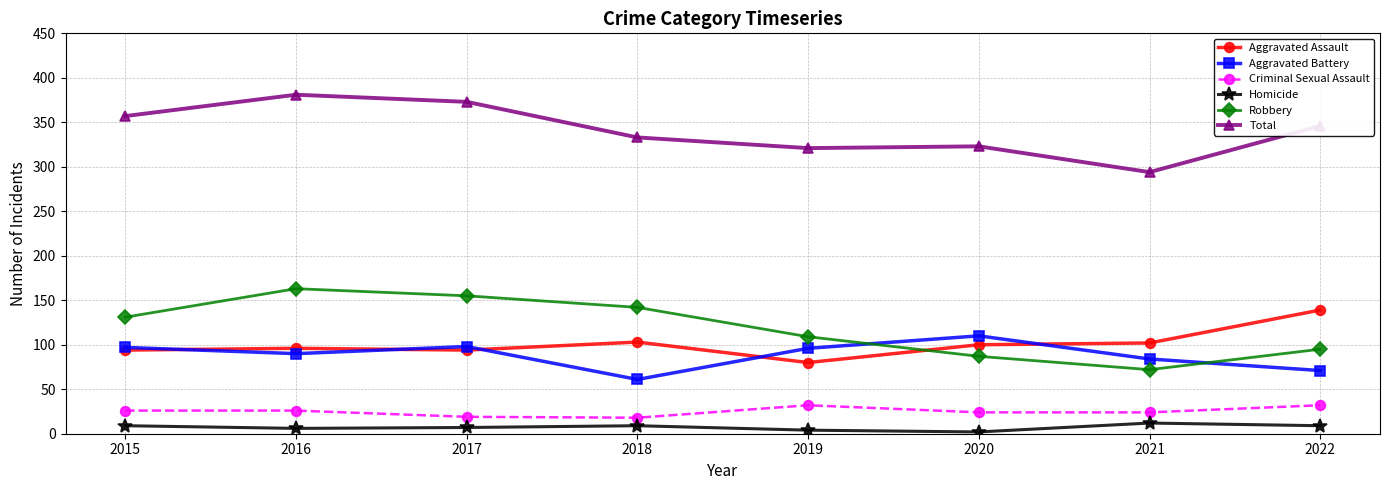

What is the difference between the maximum and minimum values in the Homicide series?

10